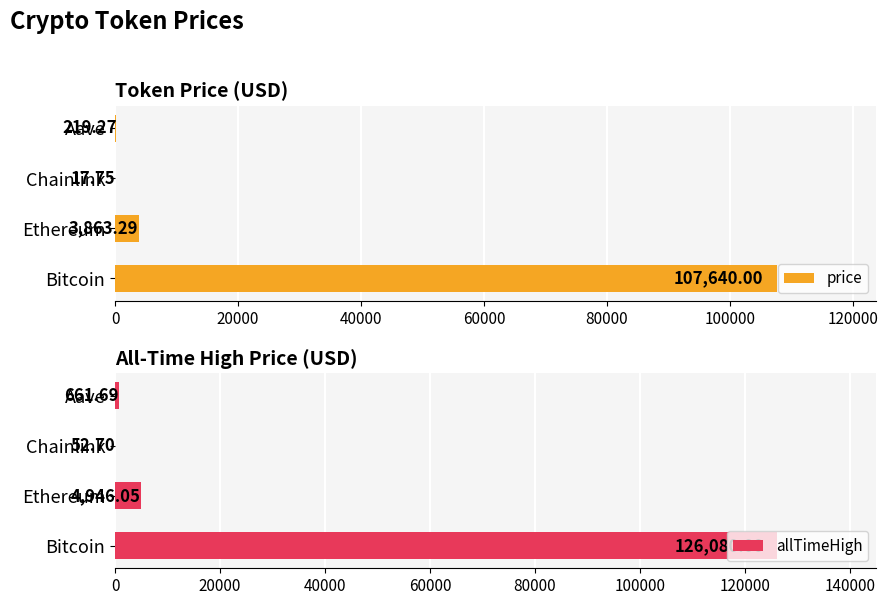

What is the value of the price bar at the 1st from the left?

107640.0